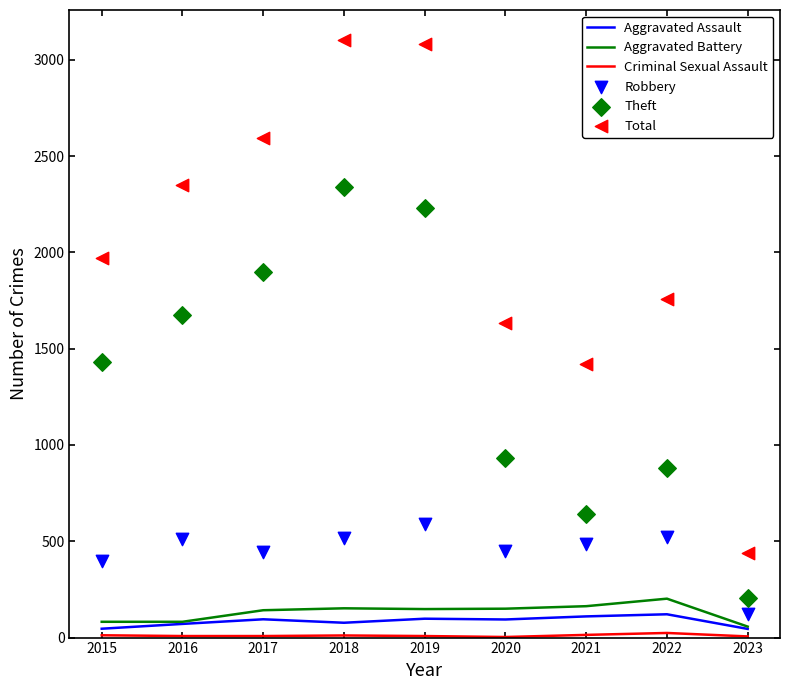

Which series contains the highest Y value?

Total